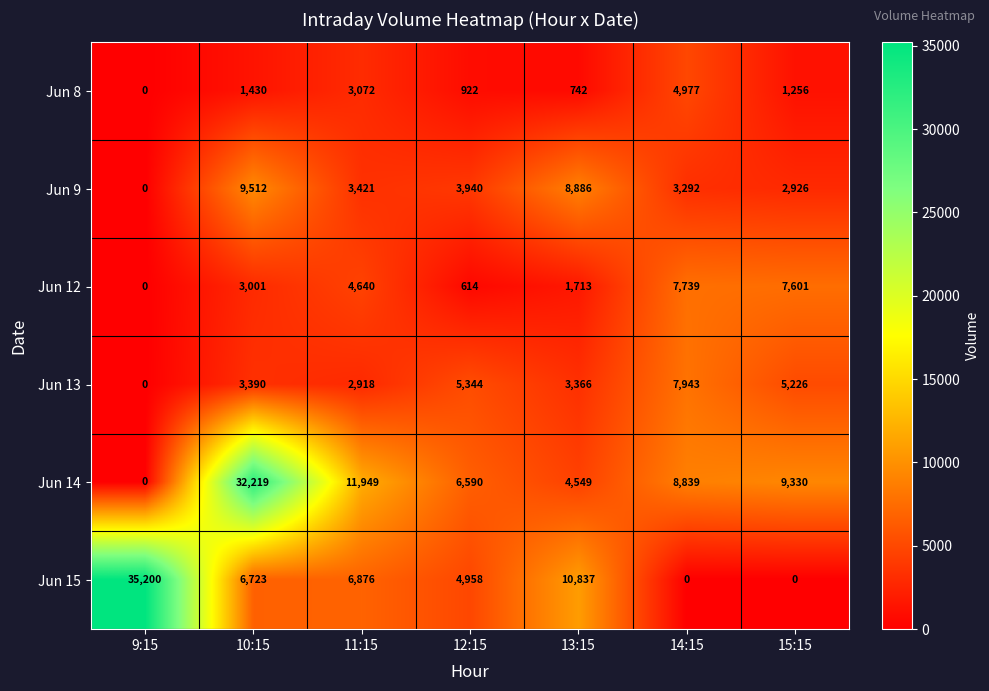

What is the difference between the maximum and minimum values in the Jun 14 series?

32219